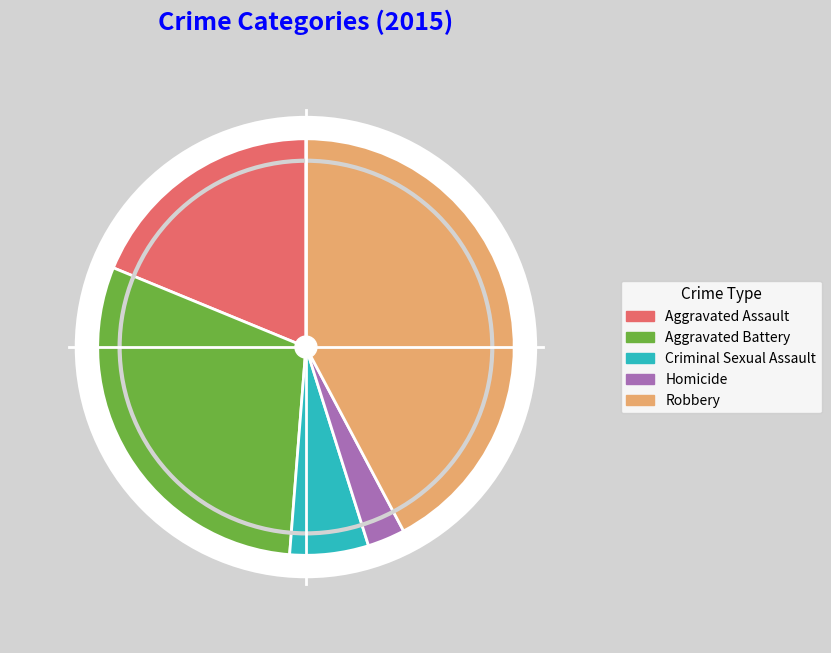

How many segments does this pie chart have?

5